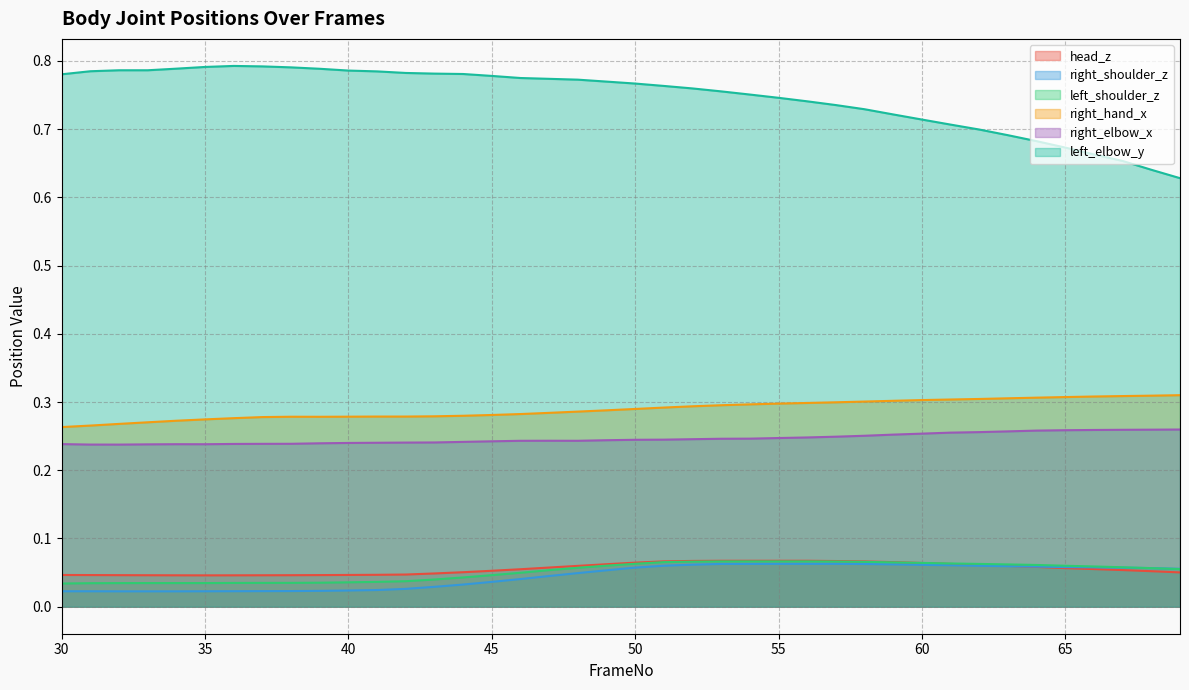

The value of head_z at 56 is 0.1. True or false?

True